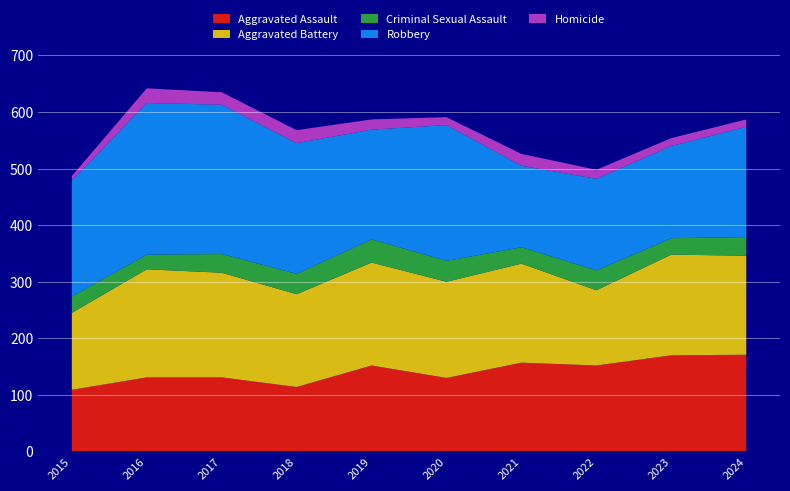

Reading right to left, extract all data points from this chart.

Aggravated Assault: 2024=171	2023=170	2022=152	2021=157	2020=130	2019=152	2018=114	2017=131	2016=131	2015=109
Aggravated Battery: 2024=175	2023=178	2022=133	2021=175	2020=170	2019=182	2018=164	2017=185	2016=191	2015=136
Criminal Sexual Assault: 2024=33	2023=29	2022=35	2021=29	2020=37	2019=41	2018=36	2017=33	2016=26	2015=29
Robbery: 2024=195	2023=163	2022=162	2021=144	2020=240	2019=194	2018=231	2017=264	2016=268	2015=205
Homicide: 2024=13	2023=14	2022=16	2021=21	2020=14	2019=18	2018=23	2017=22	2016=26	2015=8